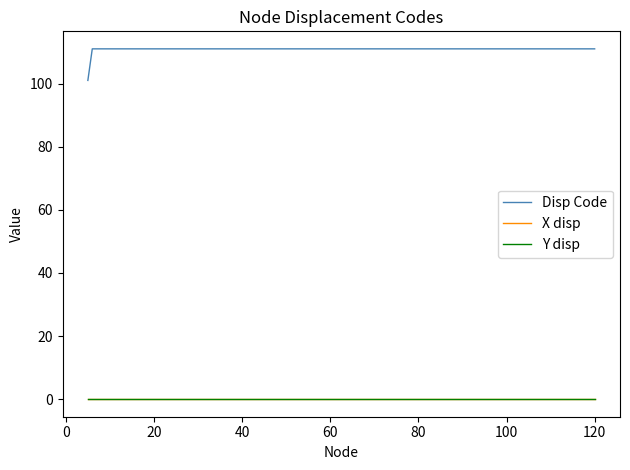

True or false: Disp Code and X disp cross at least once.

False